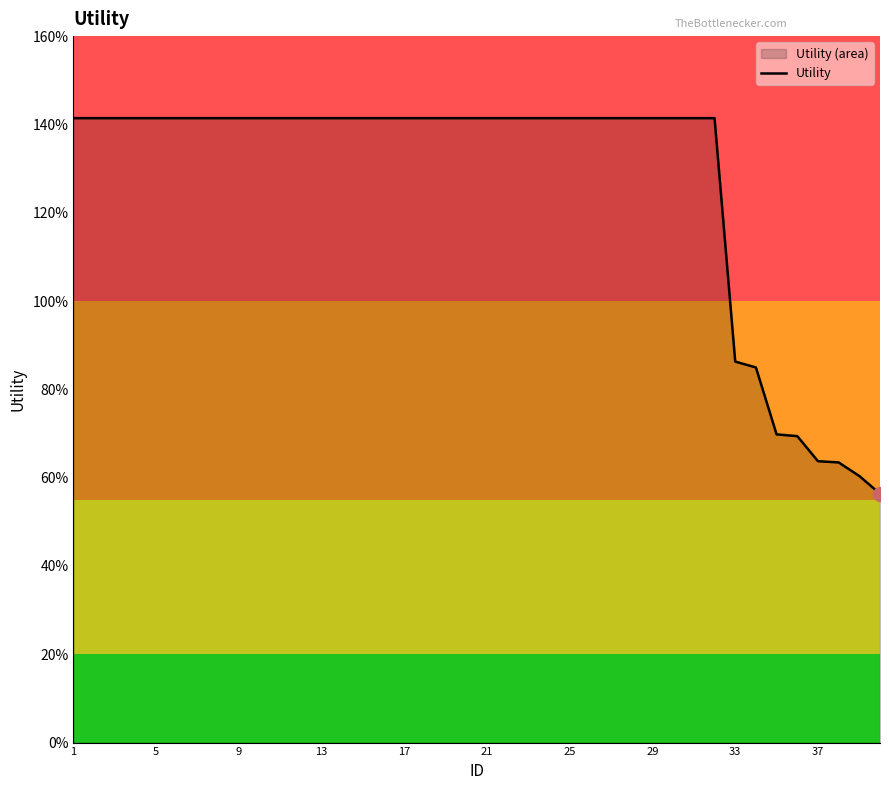

What is the difference between the maximum and minimum values?

0.9